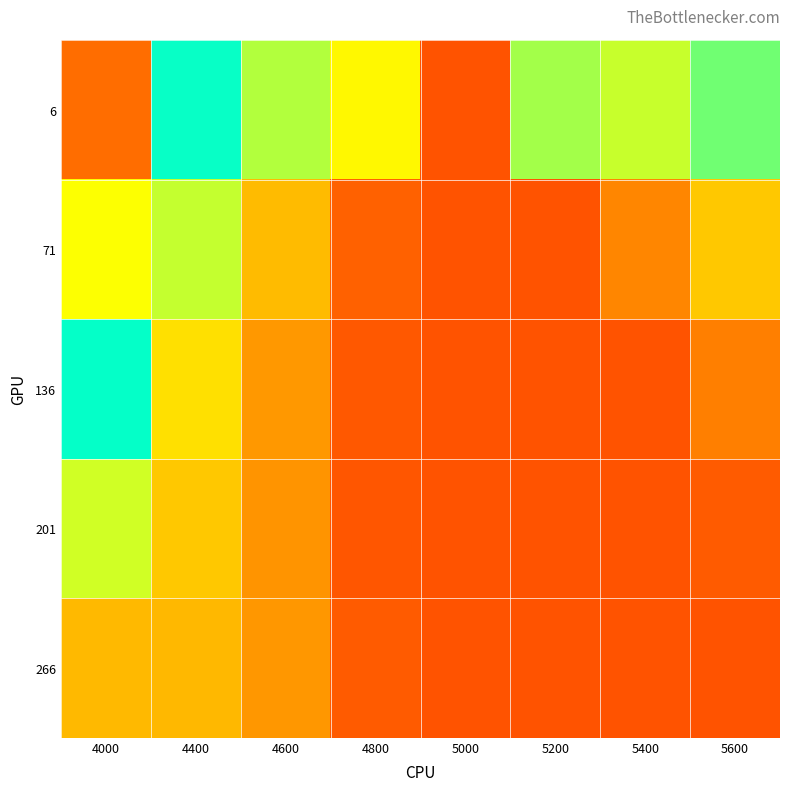

What is the difference between the highest and lowest values at 5400?

0.2